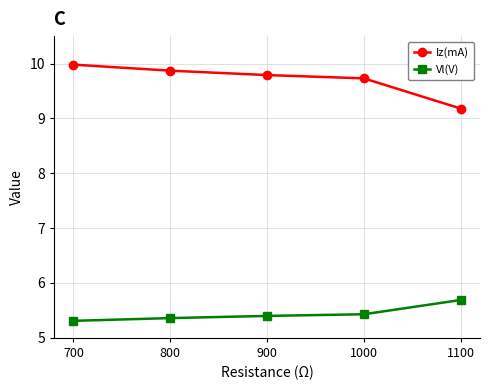

Which has a higher value, 1000 or 800?

800